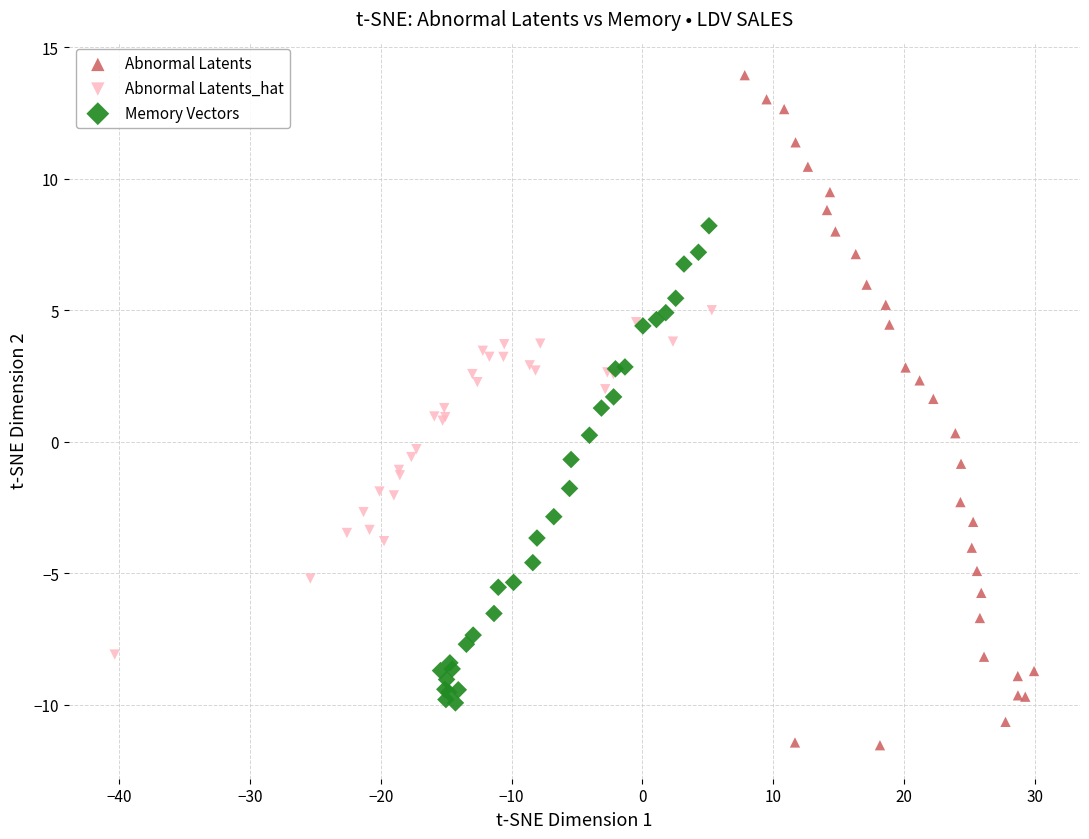

Which series reaches the maximum Y coordinate?

Abnormal Latents